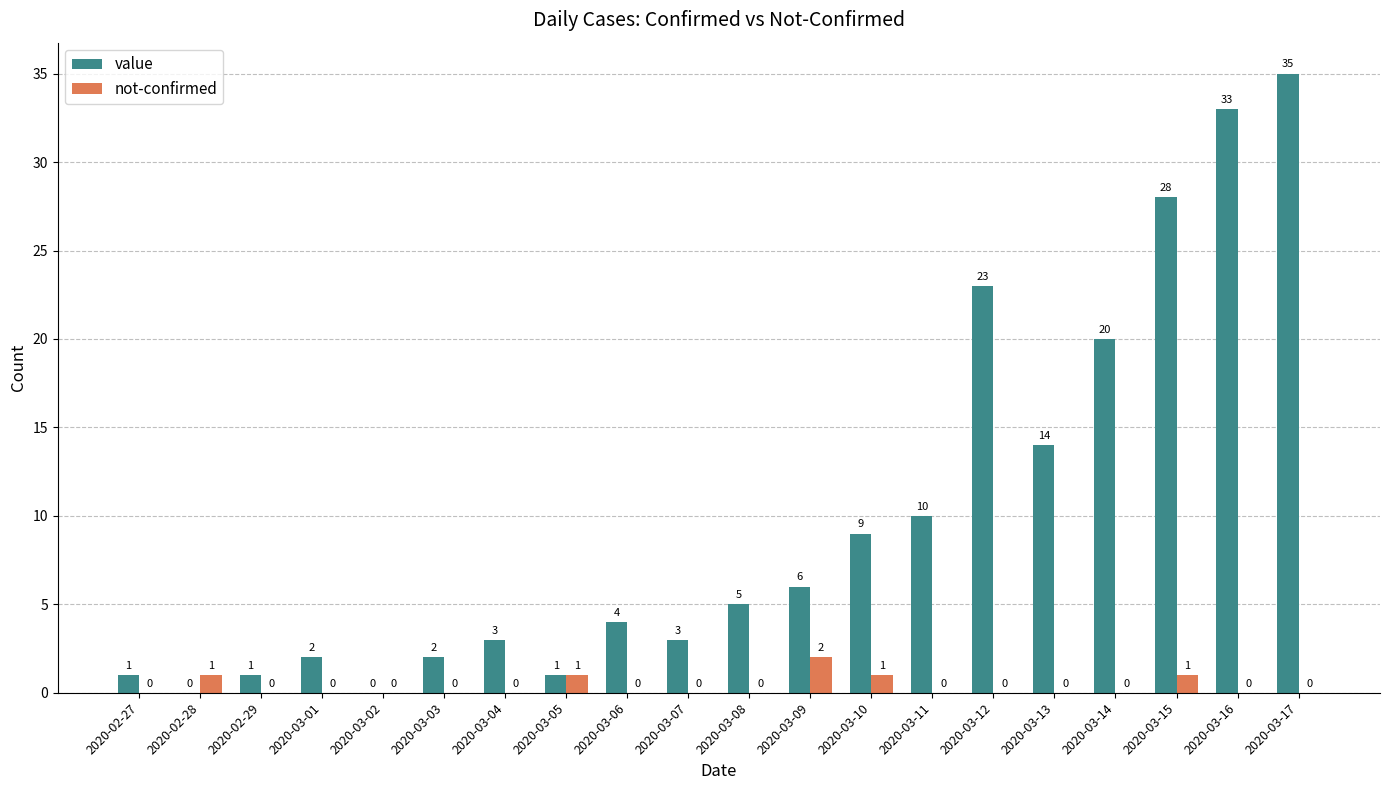

Reading left to right, transcribe all the data shown in this chart.

value: 2020-02-27=1	2020-02-28=0	2020-02-29=1	2020-03-01=2	2020-03-02=0	2020-03-03=2	2020-03-04=3	2020-03-05=1	2020-03-06=4	2020-03-07=3	2020-03-08=5	2020-03-09=6	2020-03-10=9	2020-03-11=10	2020-03-12=23	2020-03-13=14	2020-03-14=20	2020-03-15=28	2020-03-16=33	2020-03-17=35
not-confirmed: 2020-02-27=0	2020-02-28=1	2020-02-29=0	2020-03-01=0	2020-03-02=0	2020-03-03=0	2020-03-04=0	2020-03-05=1	2020-03-06=0	2020-03-07=0	2020-03-08=0	2020-03-09=2	2020-03-10=1	2020-03-11=0	2020-03-12=0	2020-03-13=0	2020-03-14=0	2020-03-15=1	2020-03-16=0	2020-03-17=0